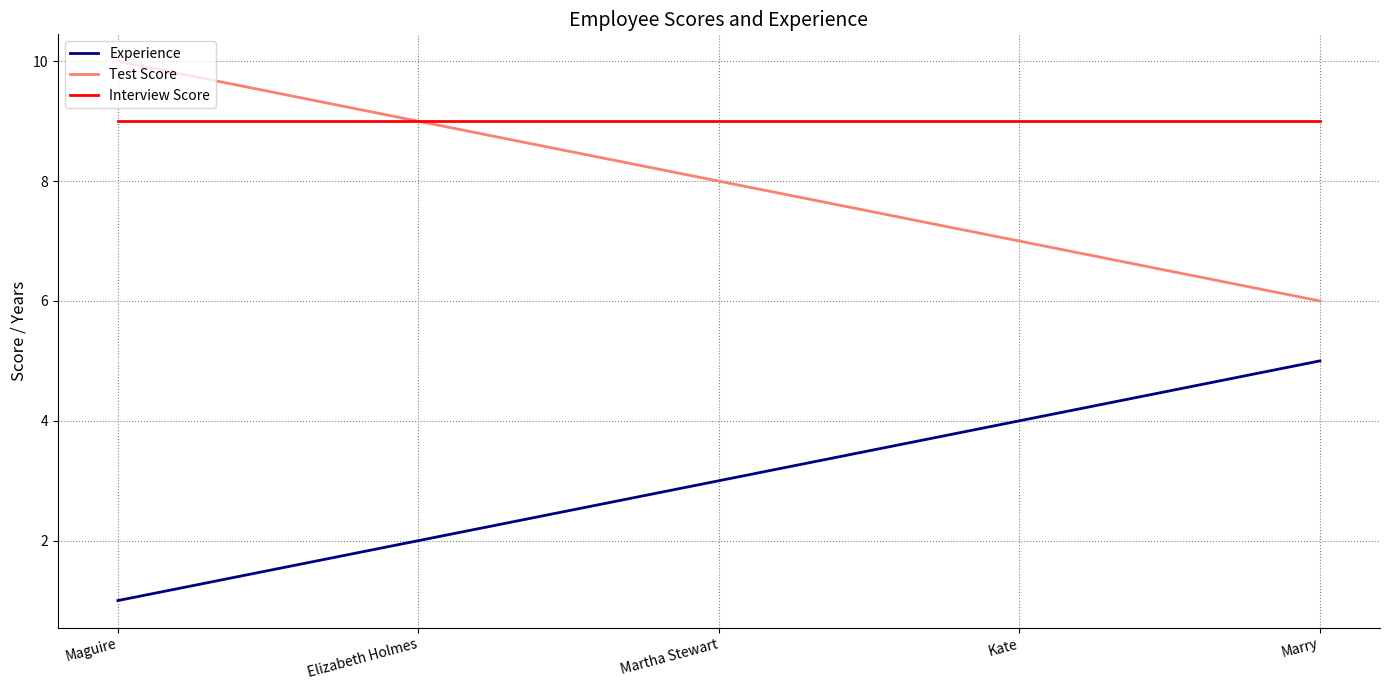

True or false: Test Score has a value of 10 at Marry.

False